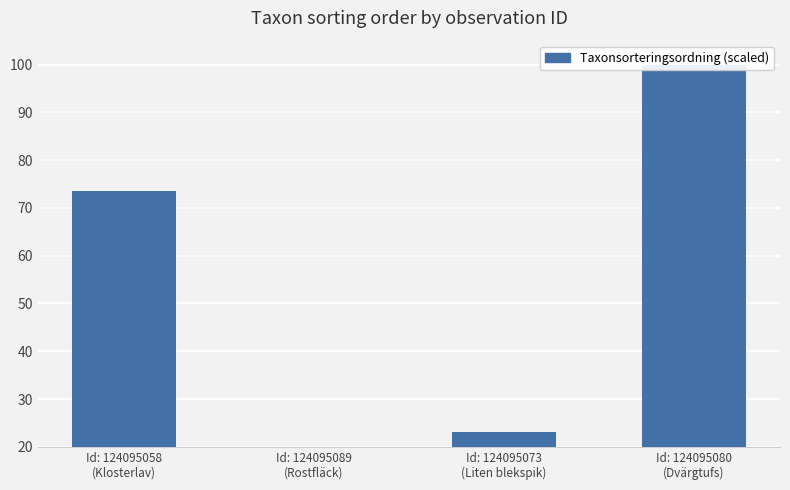

What is the greatest value displayed?

100.0